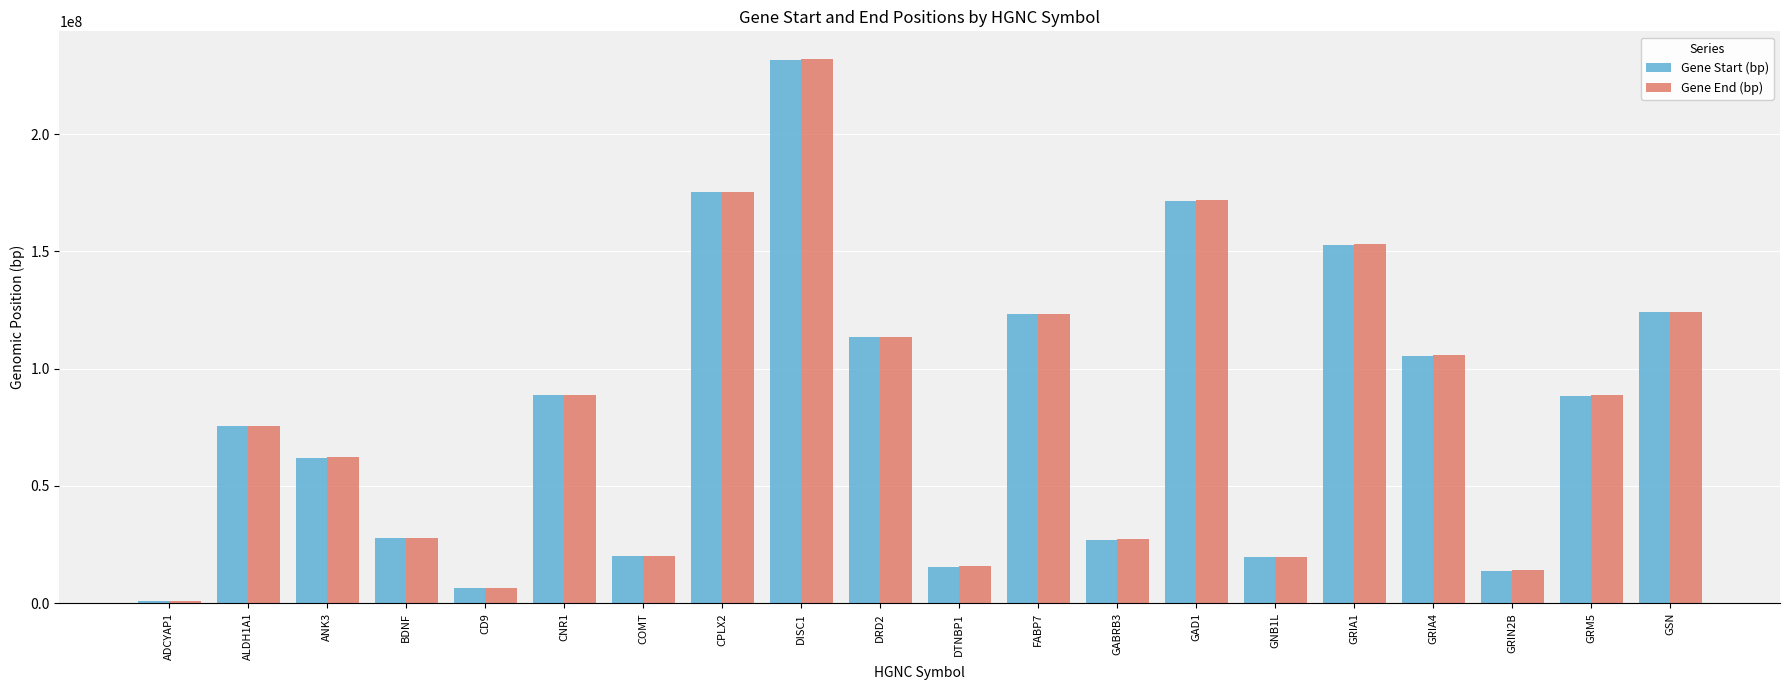

Is the value of Gene End (bp) at DRD2 greater than the value of Gene Start (bp) at GRIA1?

No